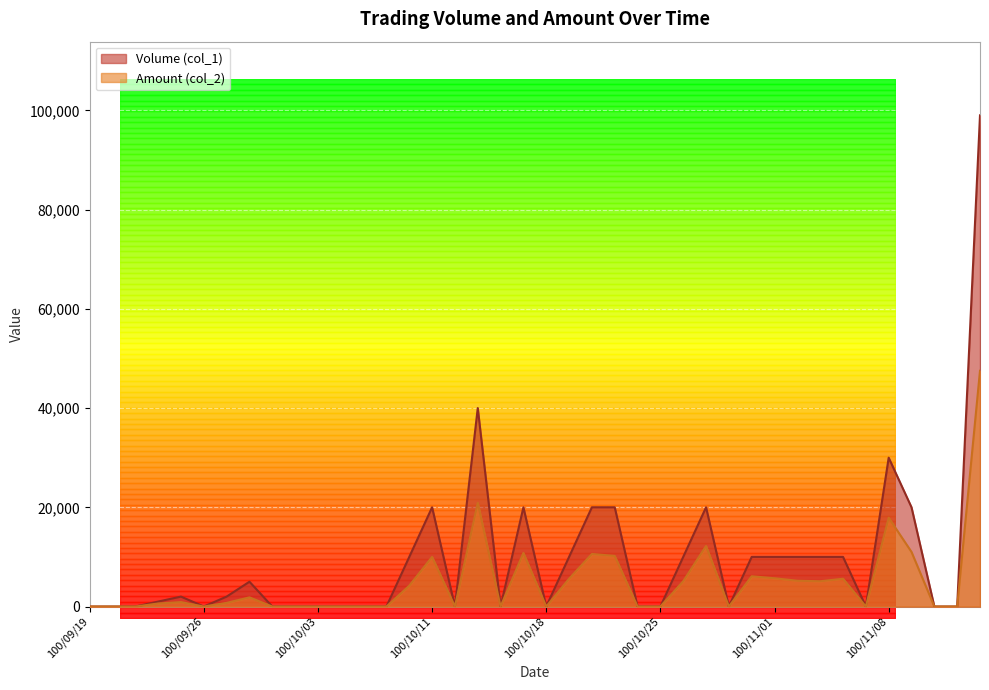

True or false: Volume (col_1) has more than 1 points higher than both neighbors.

True